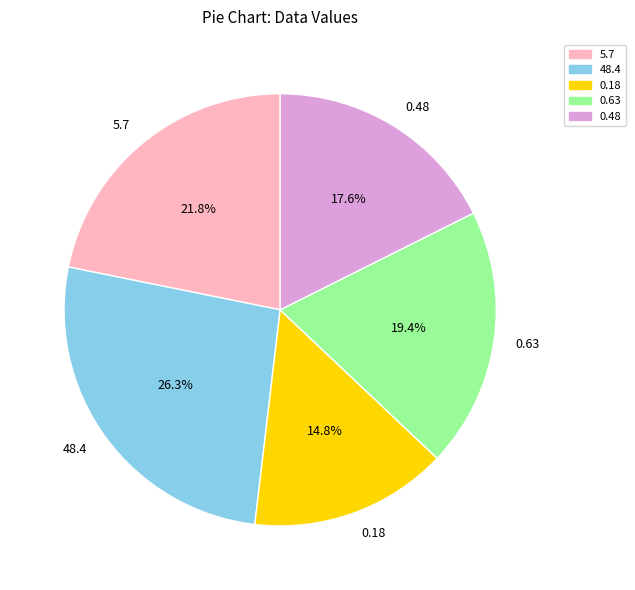

Is there a majority slice in this chart?

No